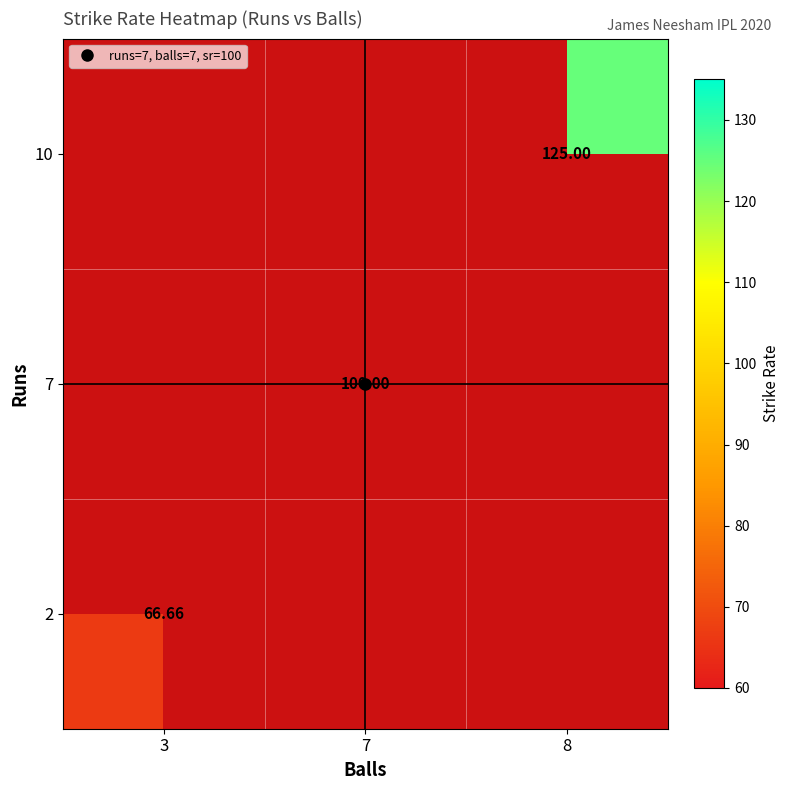

Between 7 and 8, which is larger?

8